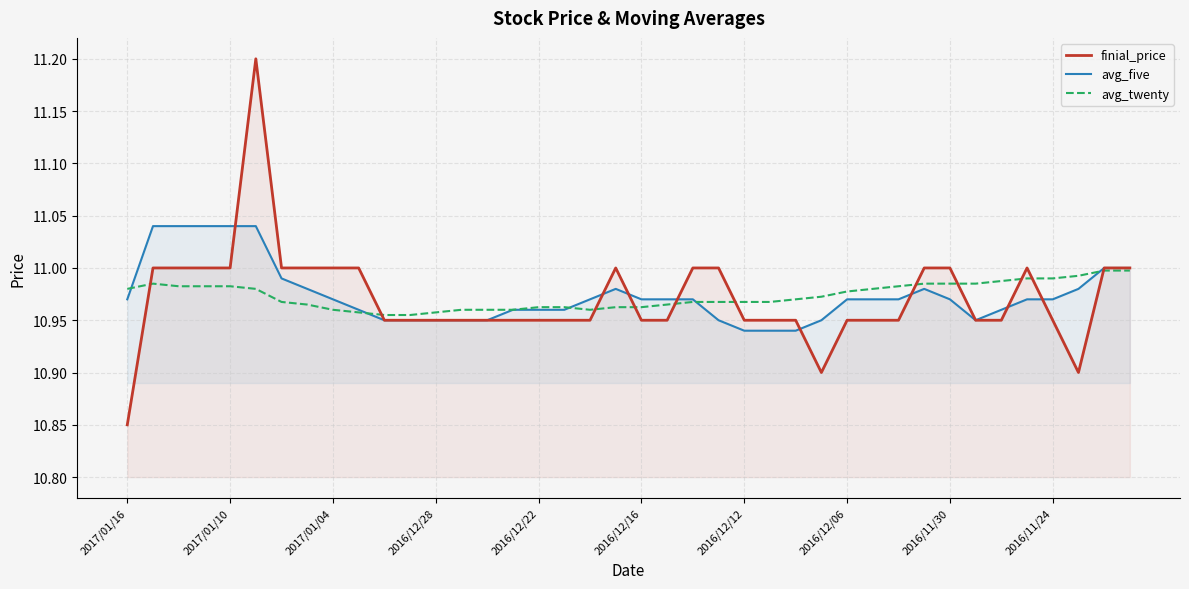

What is the label of the 10th point from the right?

30